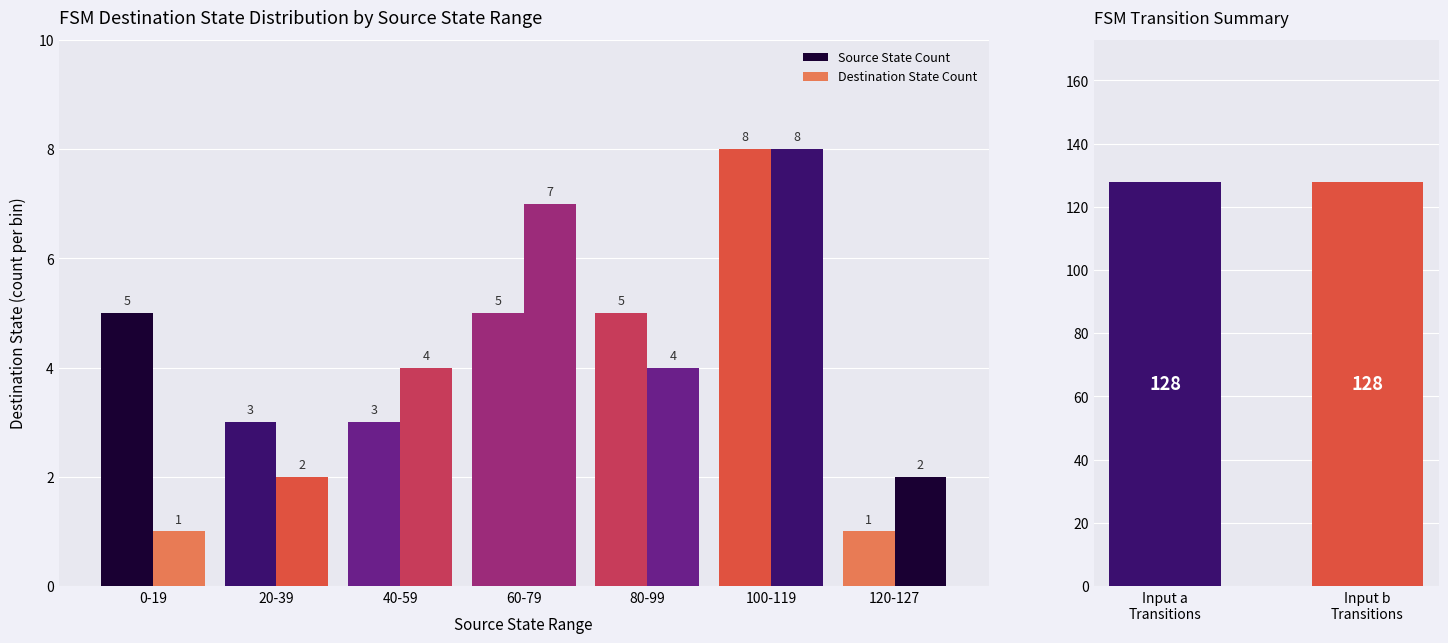

What is the value of the Destination State Count bar at the 1st from the left?

1